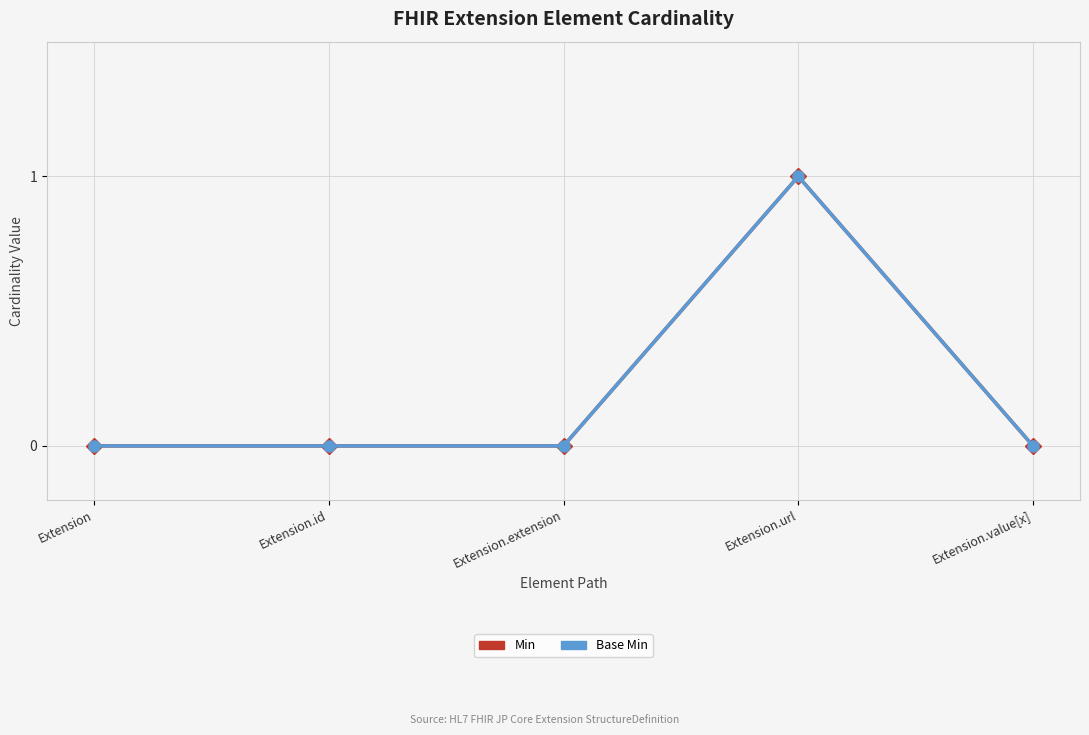

Rank the series at Extension from lowest to highest value.

Min, Base Min